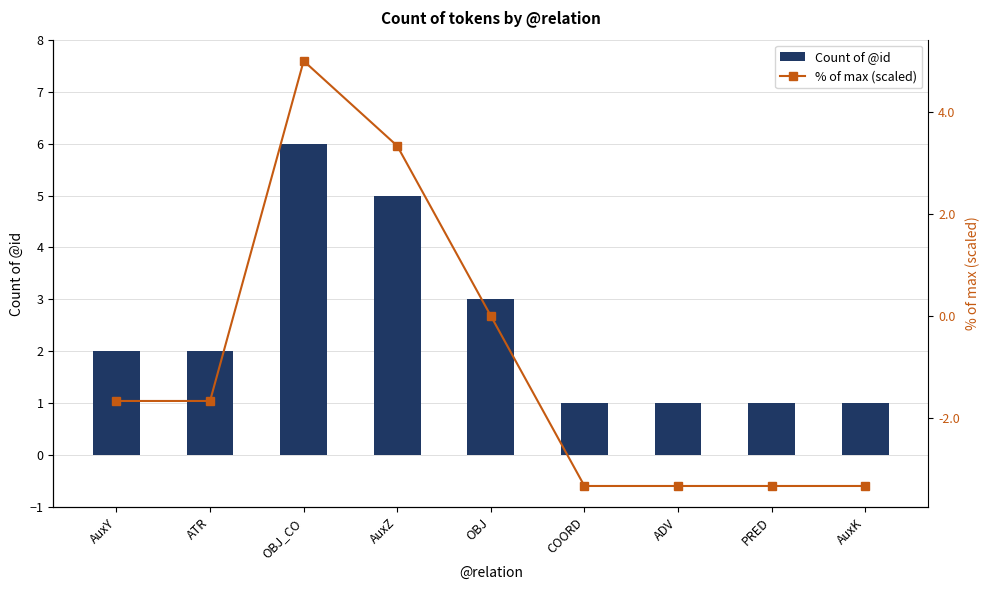

List the labels in order of % of max (scaled) value, smallest first.

COORD, ADV, PRED, AuxK, AuxY, ATR, OBJ, AuxZ, OBJ_CO